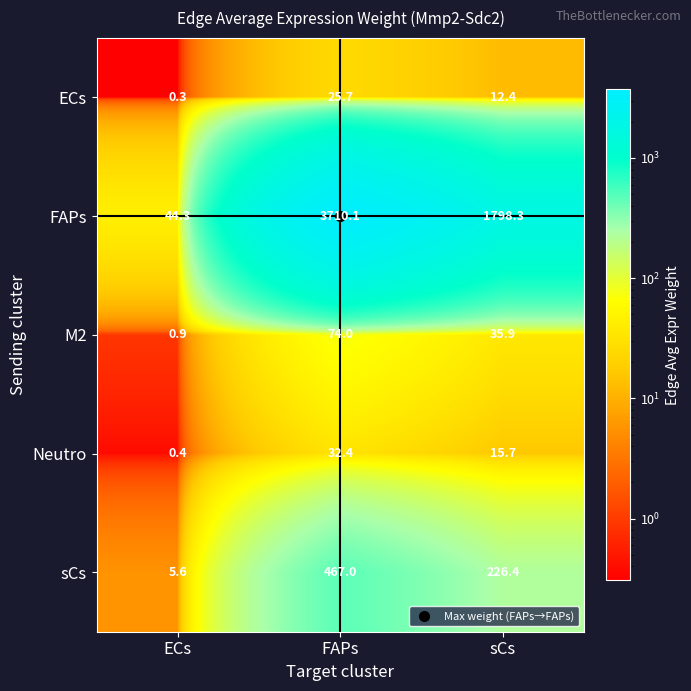

What is the sum of all ECs values?

38.4